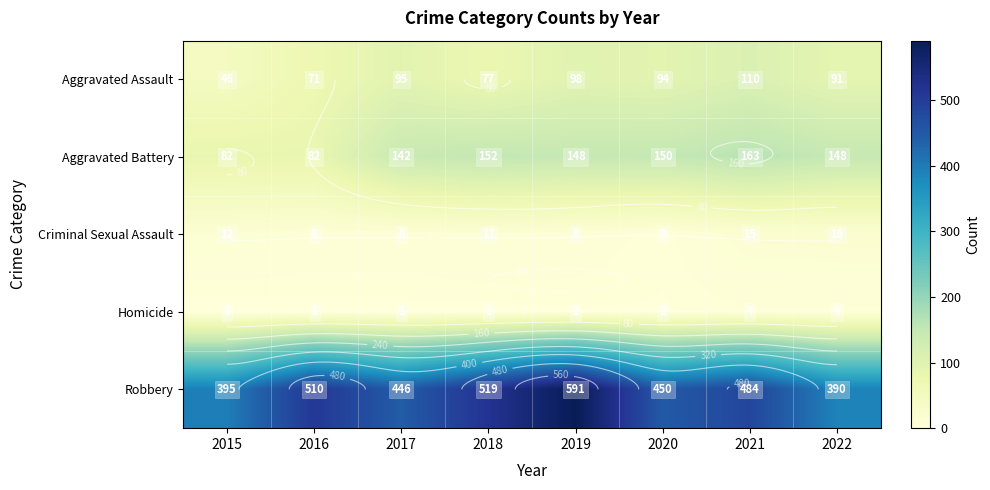

At which category does the chart reach its minimum across all series?

2015